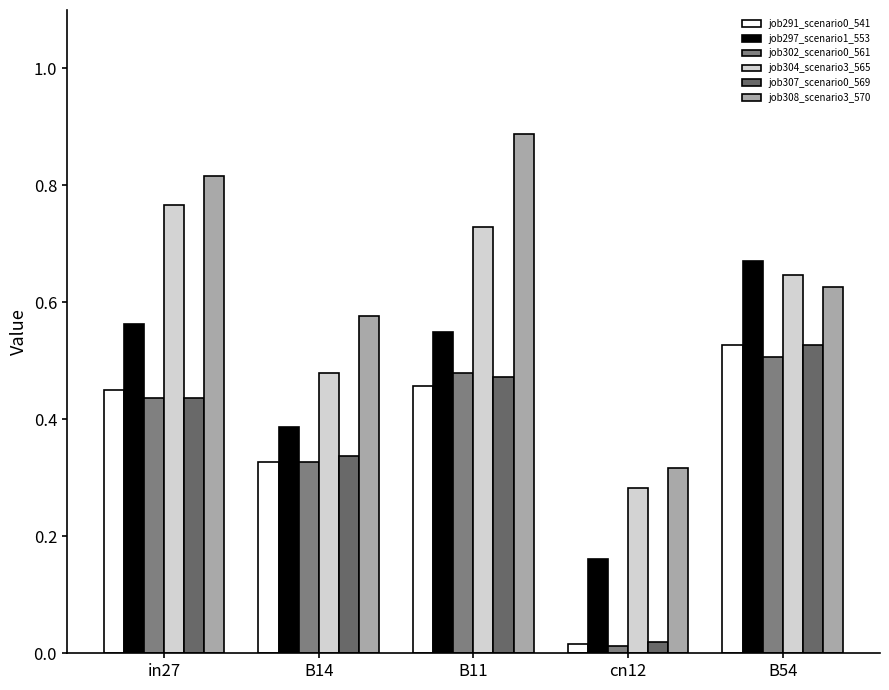

How many series are shown in this chart?

6